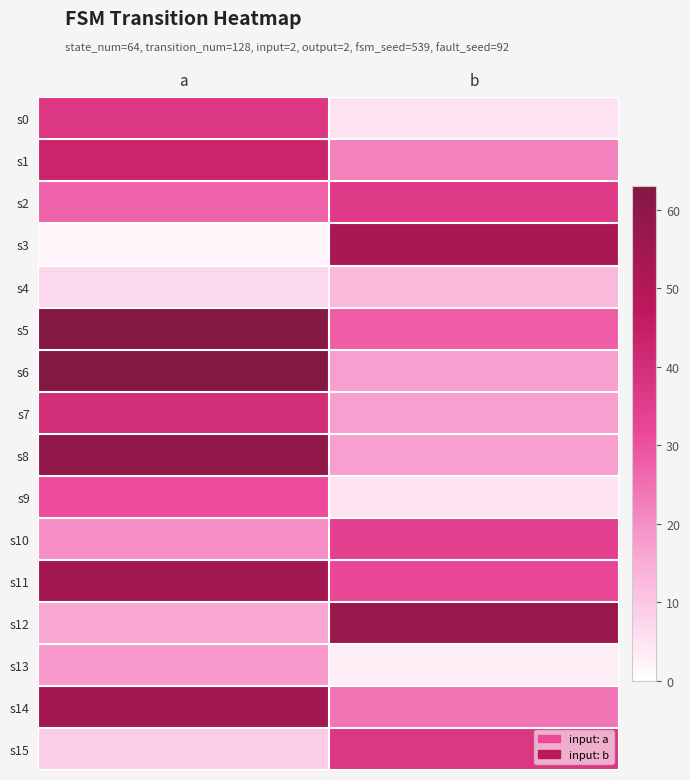

List the series in order of their peak value, lowest first.

s4, s13, s9, s10, s2, s0, s15, s7, s1, s3, s11, s14, s12, s8, s5, s6